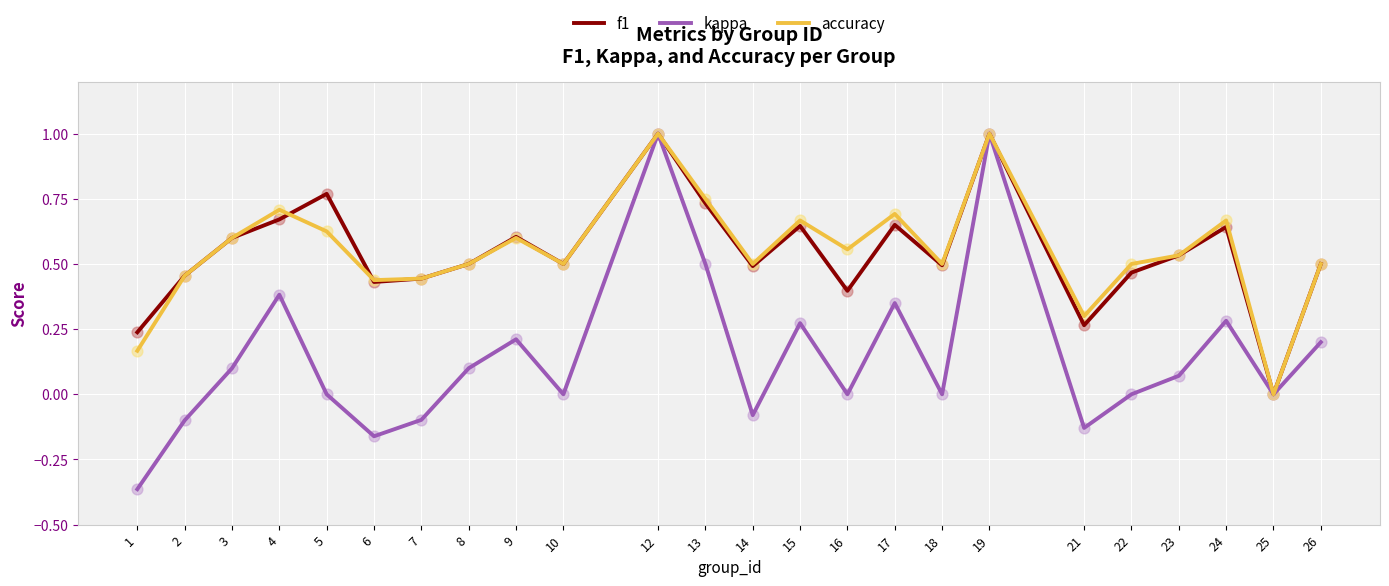

Between 2 and 12, which series saw the biggest shift?

kappa